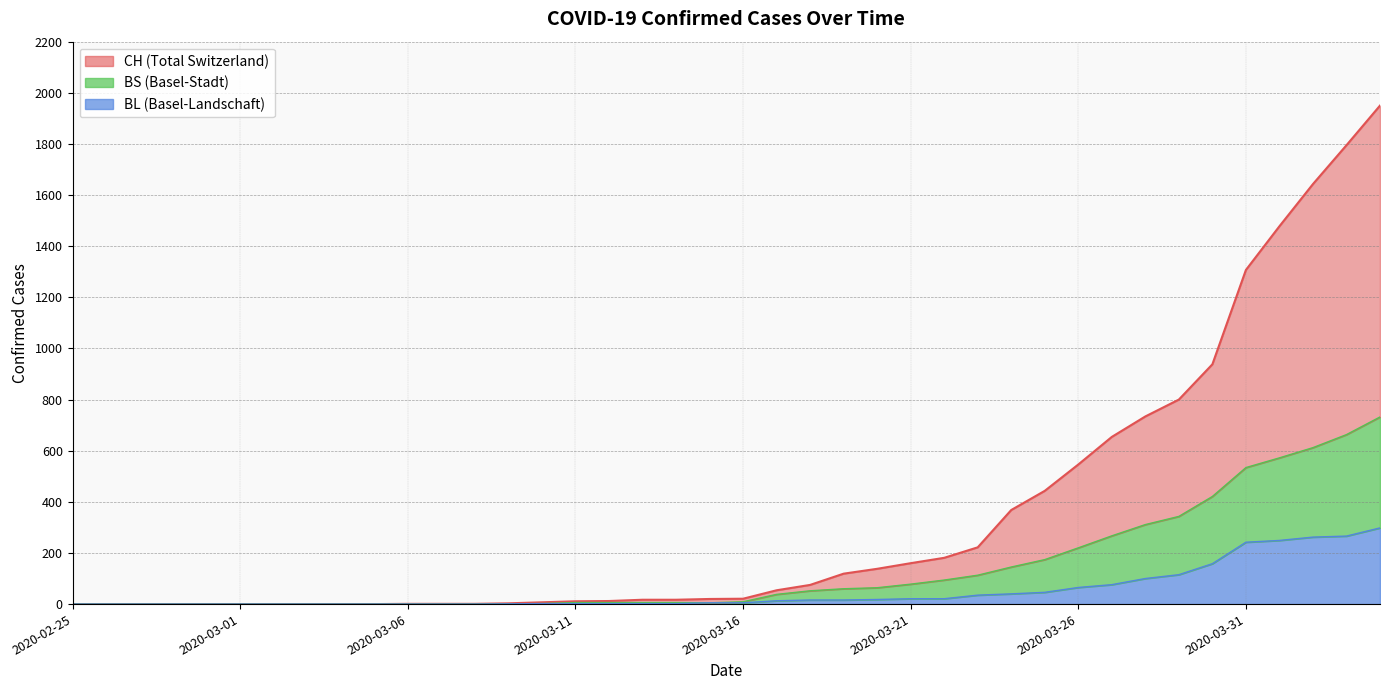

What is the sum of all CH values?

13716